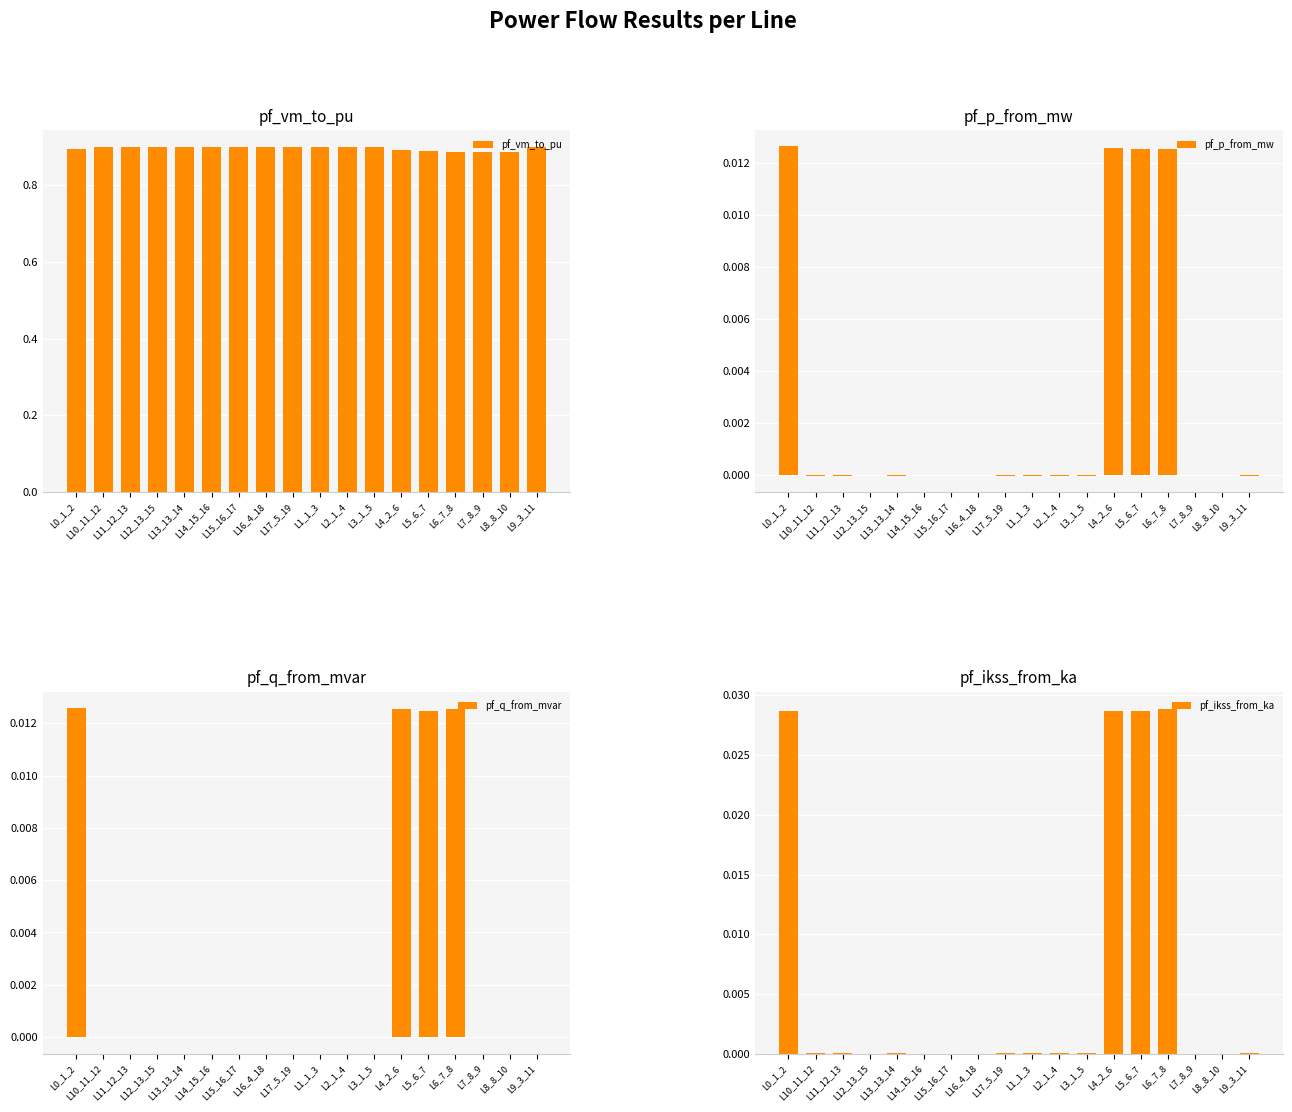

Is it true that pf_p_from_mw equals -0.0 at L3_1_5?

False